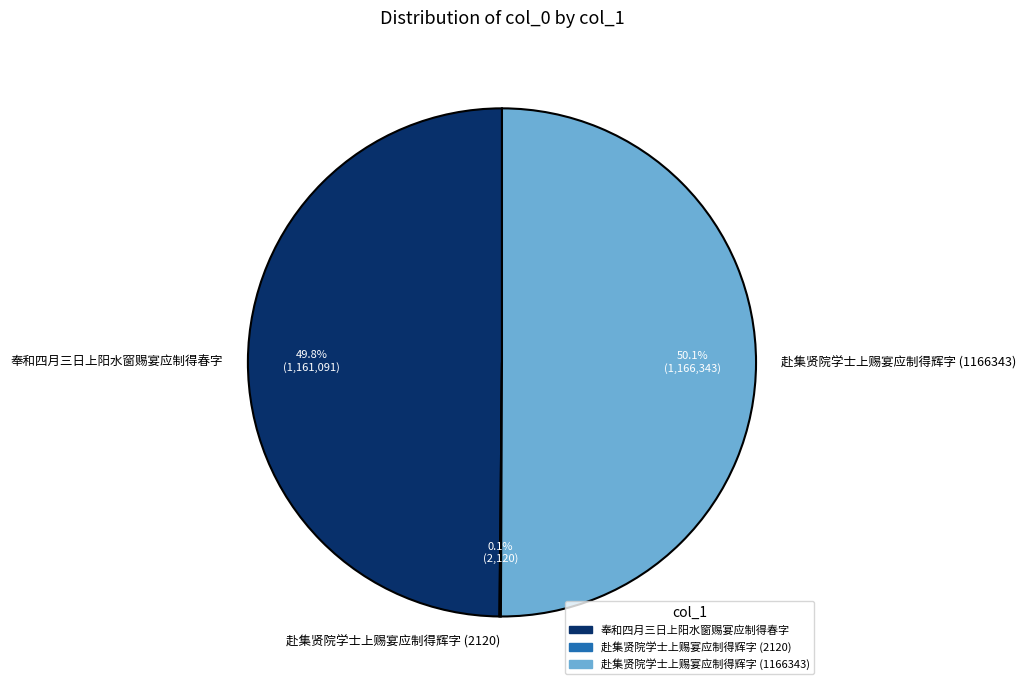

What percentage do 奉和四月三日上阳水窗赐宴应制得春字 and 赴集贤院学士上赐宴应制得辉字 (1166343) together represent?

99.9%